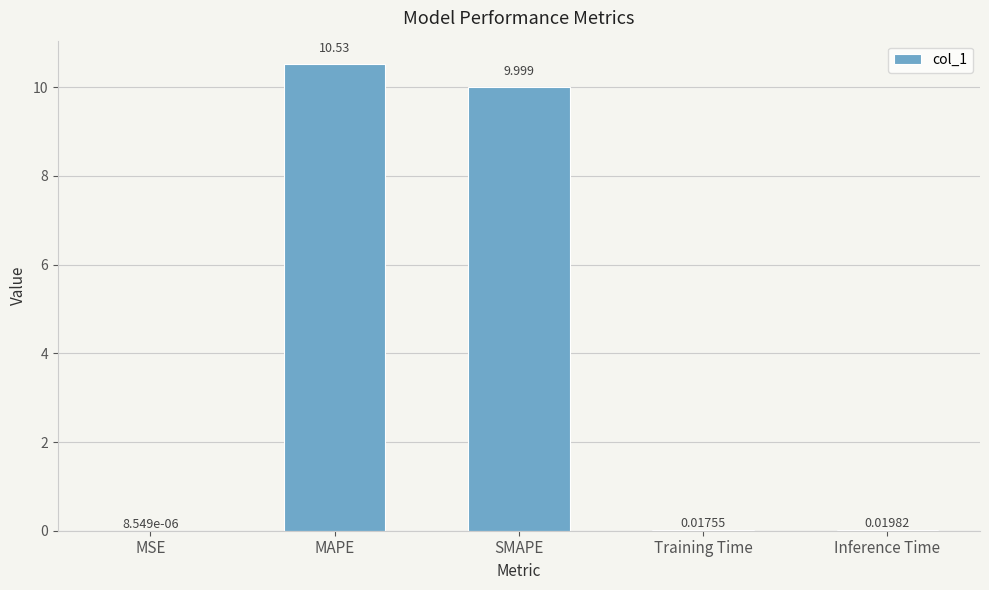

Which label corresponds to the largest value in the chart?

MAPE